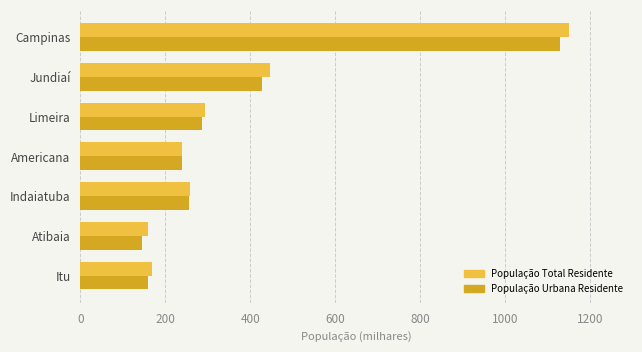

Which series has the largest range (max minus min)?

População Total Residente